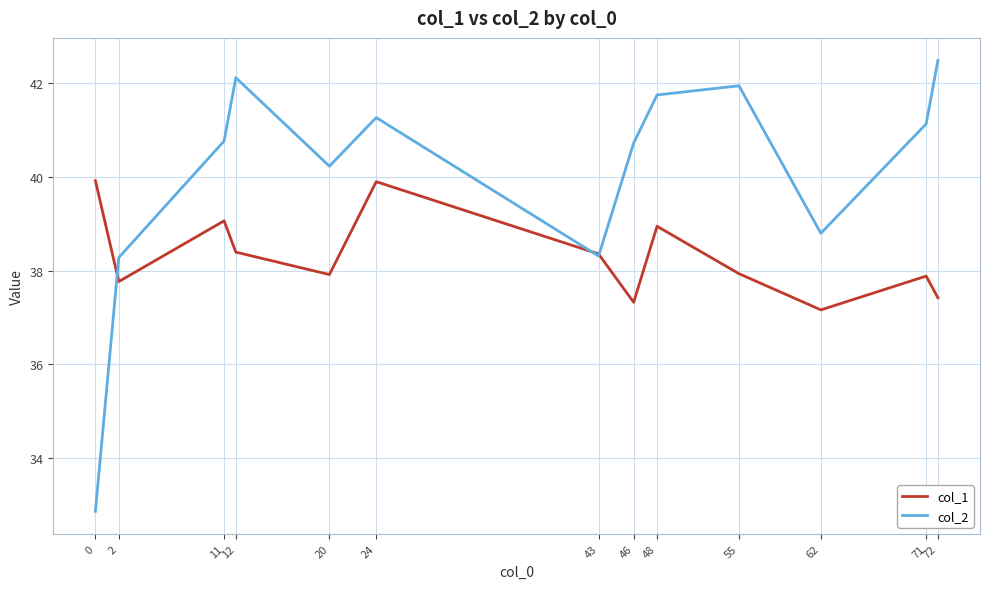

Which series ends up on top after the final intersection of col_2 and col_1?

col_2